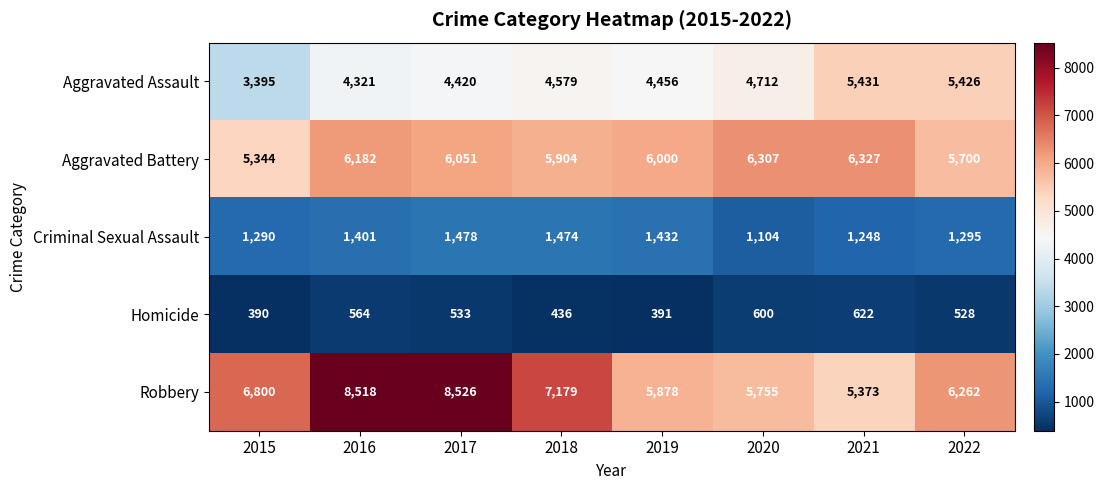

Between 2017 and 2020, which series saw the biggest shift?

Robbery